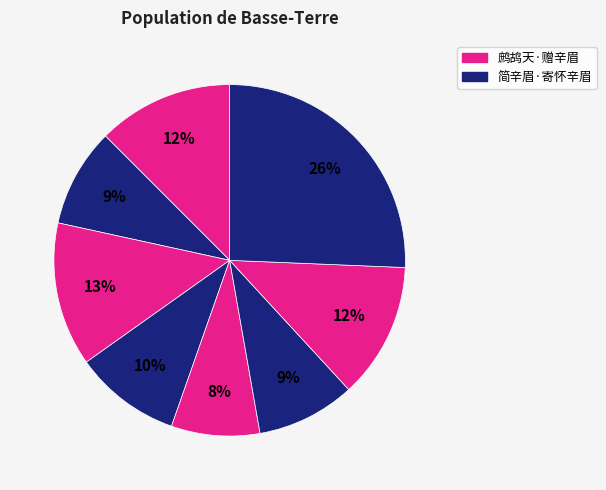

How many slices are in this pie chart?

8